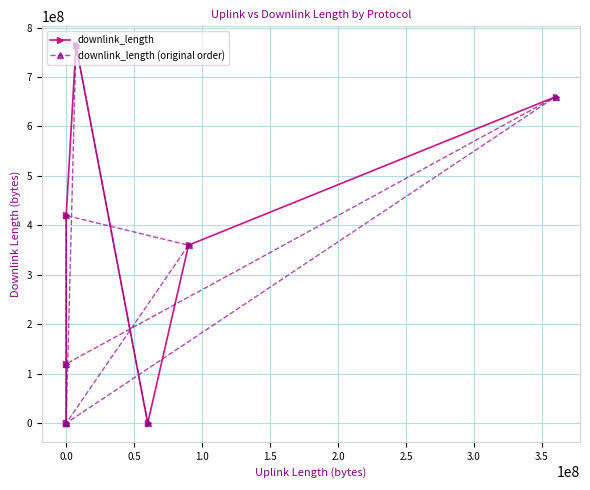

How many interior local peaks does the downlink_length series have?

1